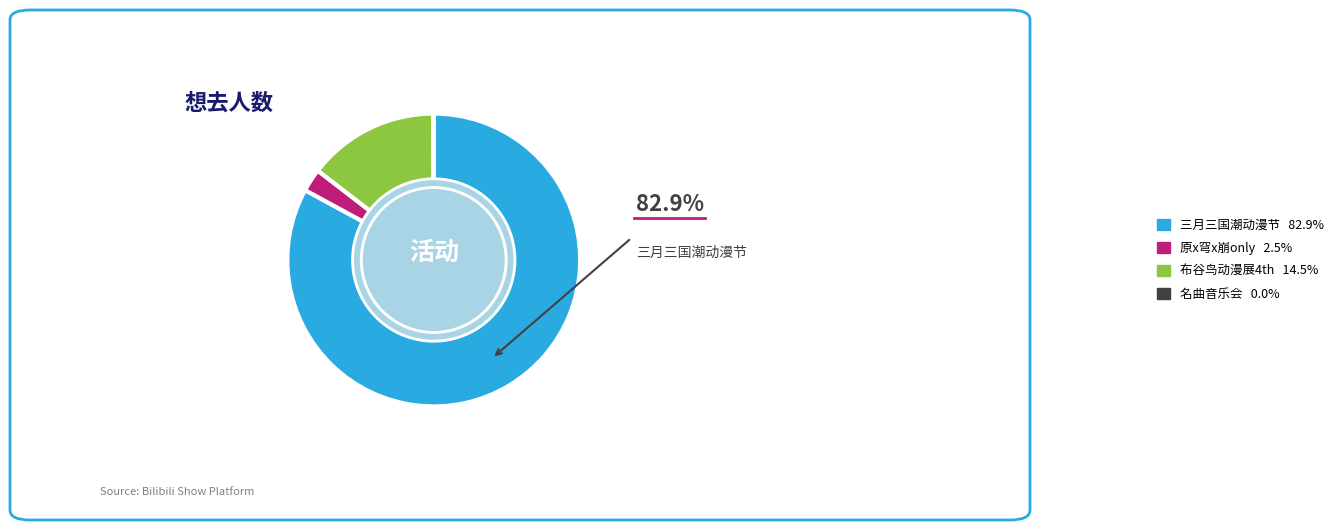

Is there any slice that represents more than half of the pie?

Yes